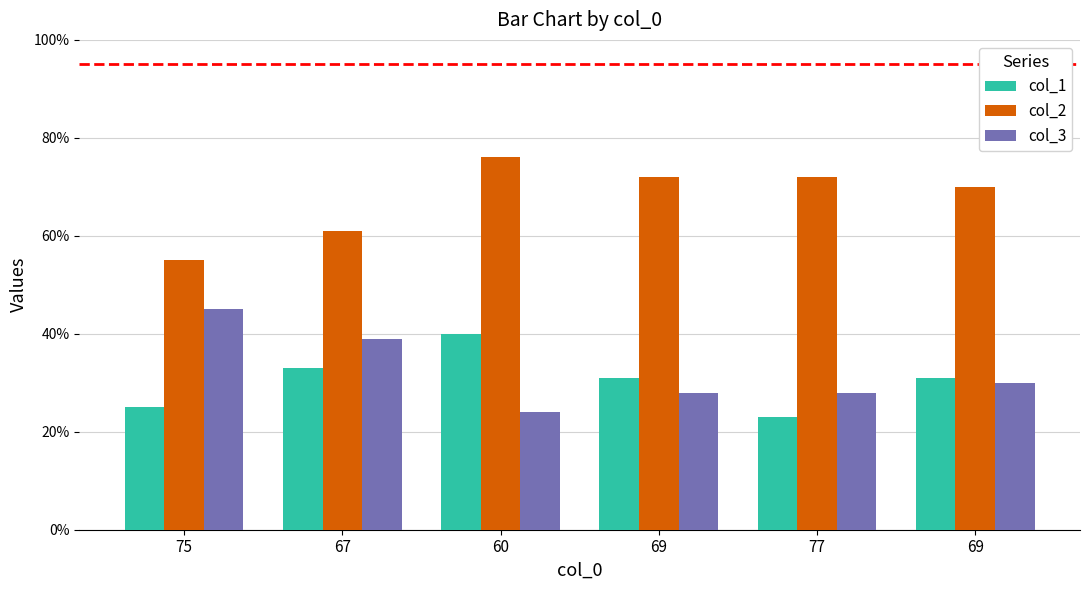

Is the value of col_1 at 75 greater than the value of col_2 at 75?

No